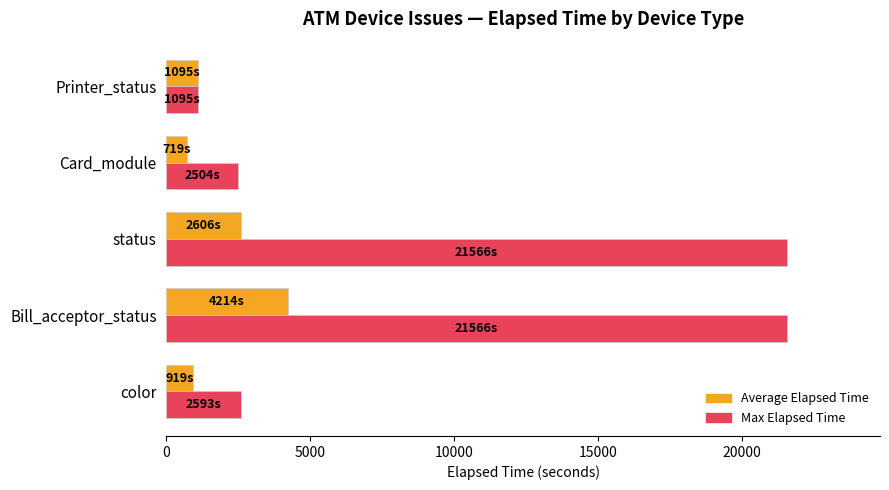

Which series has the largest range (max minus min)?

Max Elapsed Time